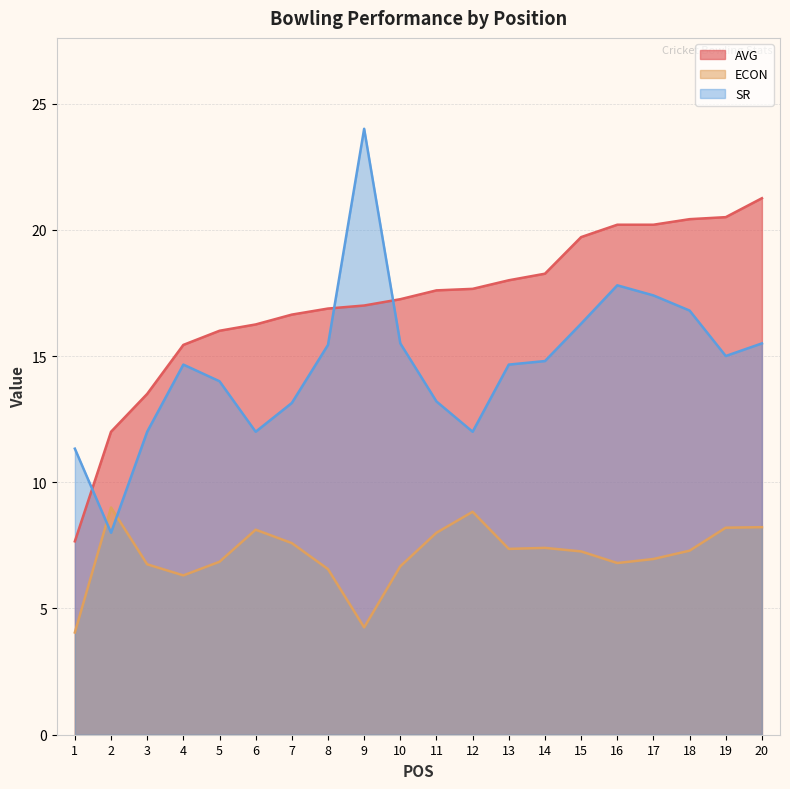

What is the value of the SR point at the 18th from the left?

16.8